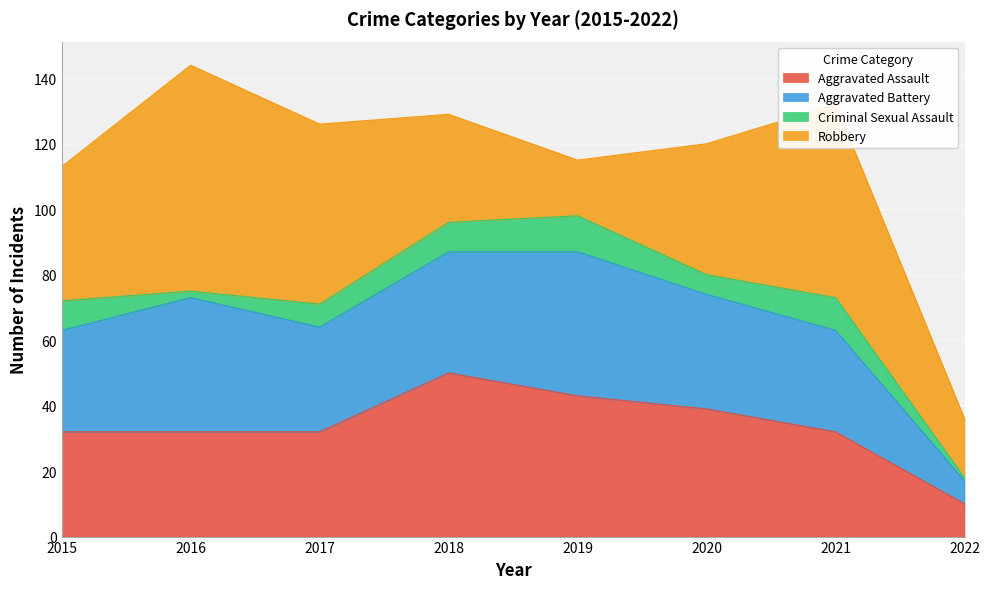

What value does the Aggravated Assault series have at 2021?

32